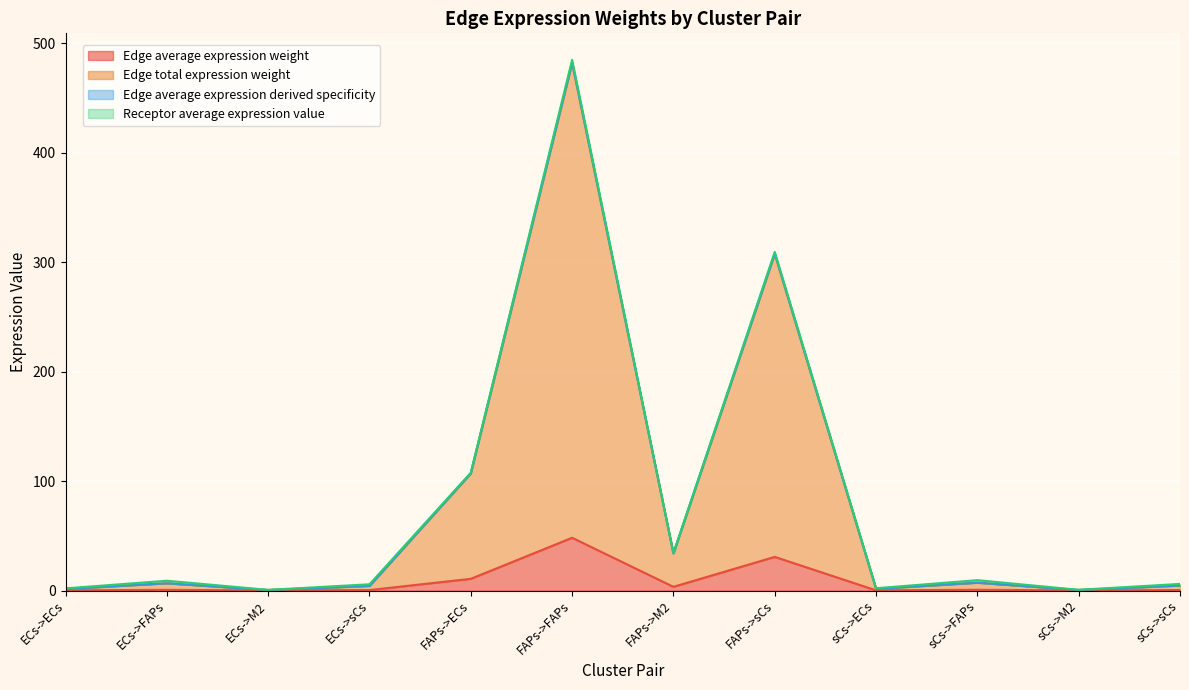

Which category has the highest value in the Edge average expression weight series?

FAPs->FAPs